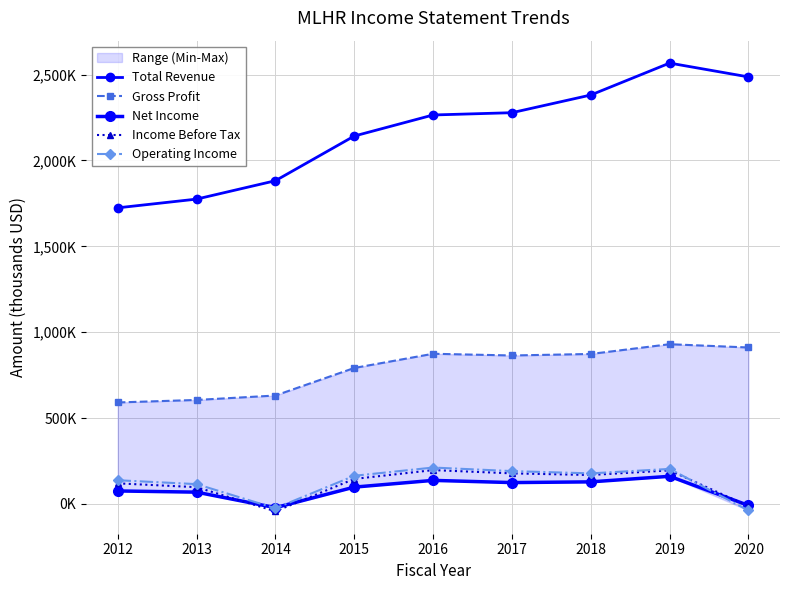

Which series changed the most between 2012 and 2018?

Total Revenue